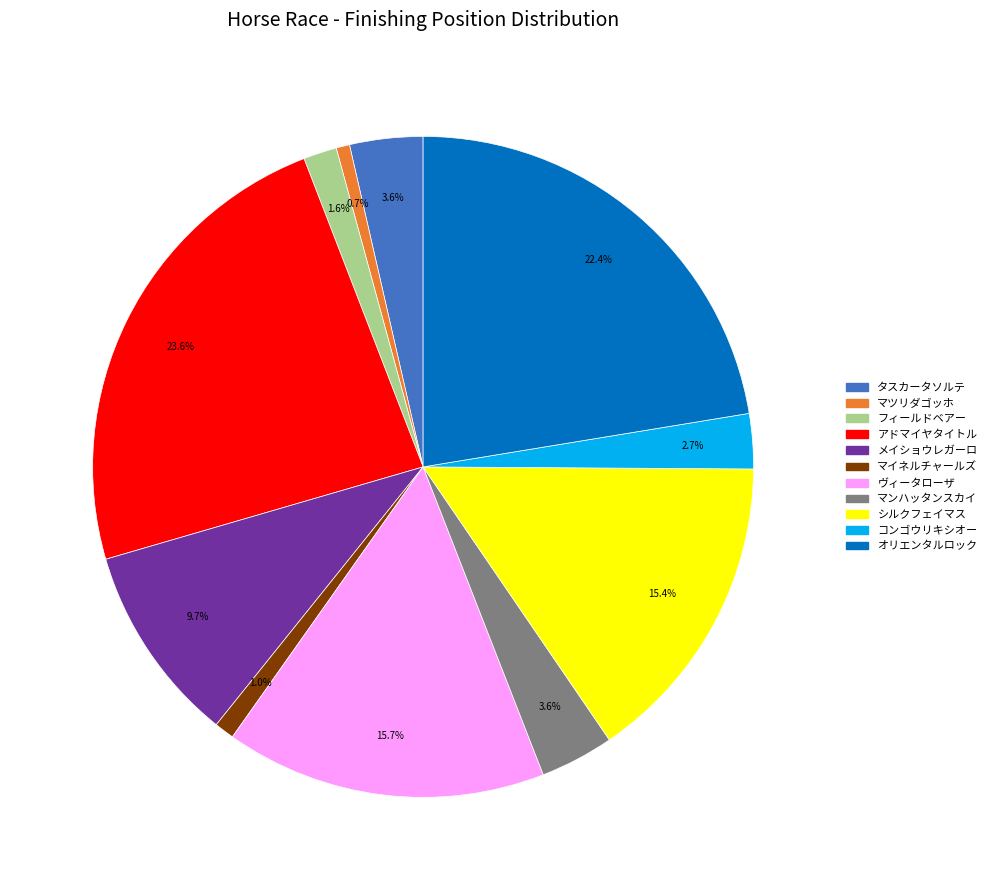

Does any single category account for the majority?

No